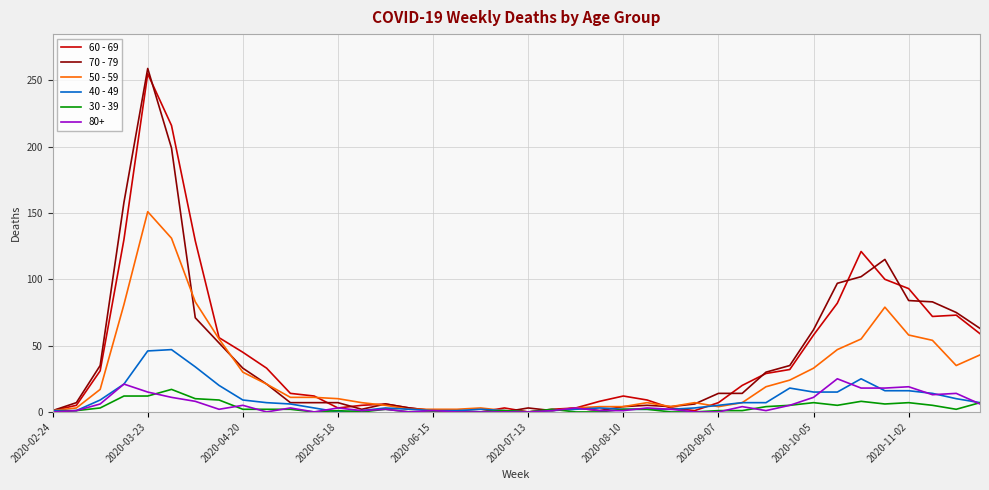

Which series has the largest range (max minus min)?

70 - 79